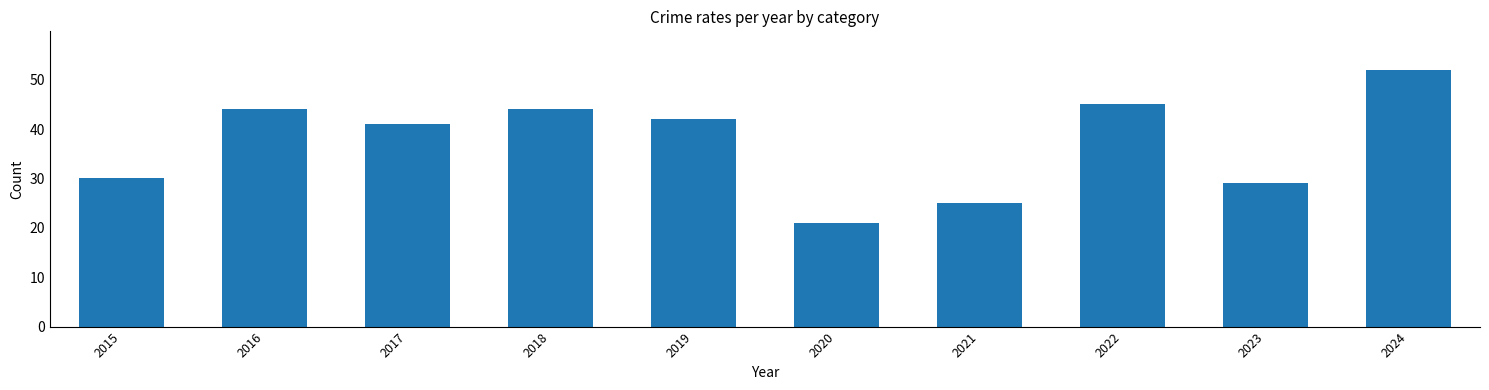

Count the number of categories in the chart.

10